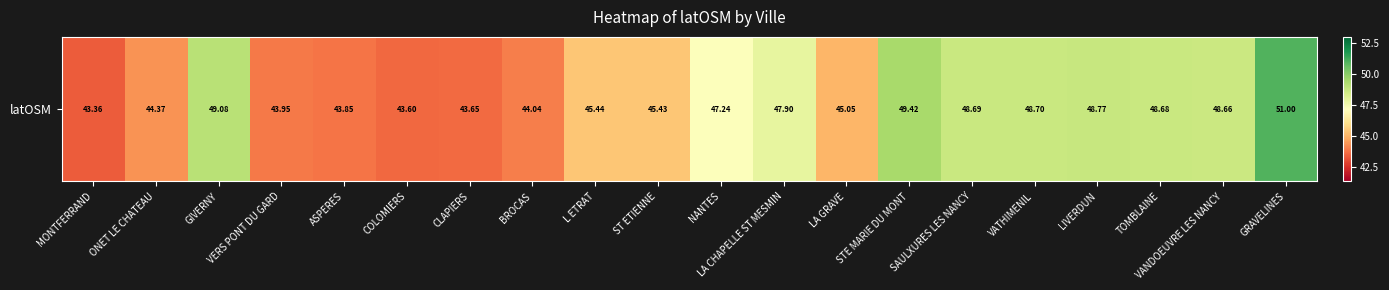

List the labels in order of value, largest first.

GRAVELINES, STE MARIE DU MONT, GIVERNY, LIVERDUN, VATHIMENIL, SAULXURES LES NANCY, TOMBLAINE, VANDOEUVRE LES NANCY, LA CHAPELLE ST MESMIN, NANTES, L ETRAT, ST ETIENNE, LA GRAVE, ONET LE CHATEAU, BROCAS, VERS PONT DU GARD, ASPERES, CLAPIERS, COLOMIERS, MONTFERRAND